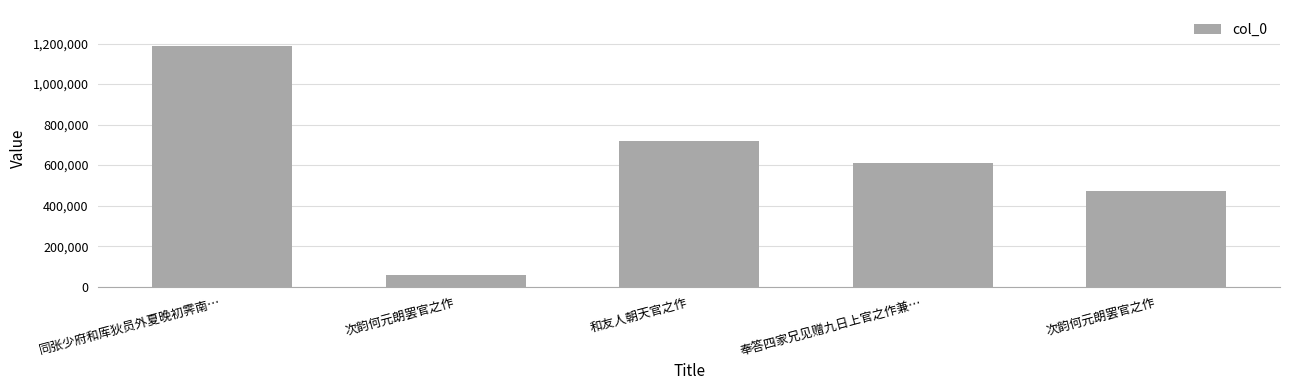

How many series are shown in this chart?

1